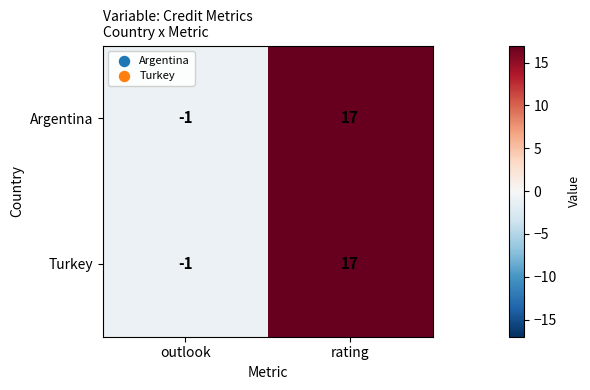

Reading left to right, list all the values displayed in this chart.

Argentina: -1	17
Turkey: -1	17